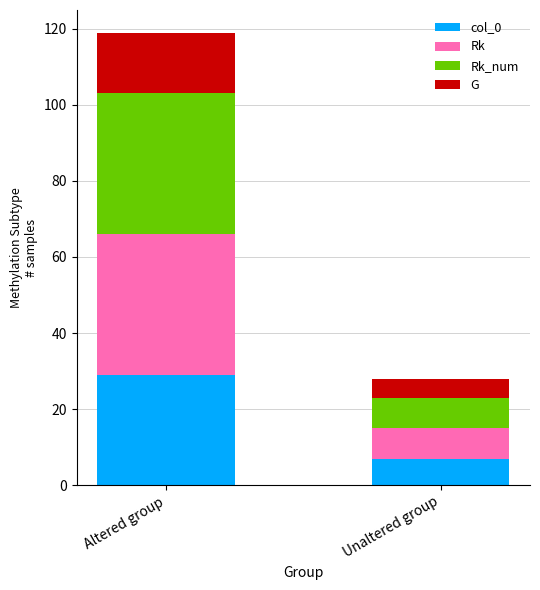

At which category is the sum across all series the highest?

Altered group